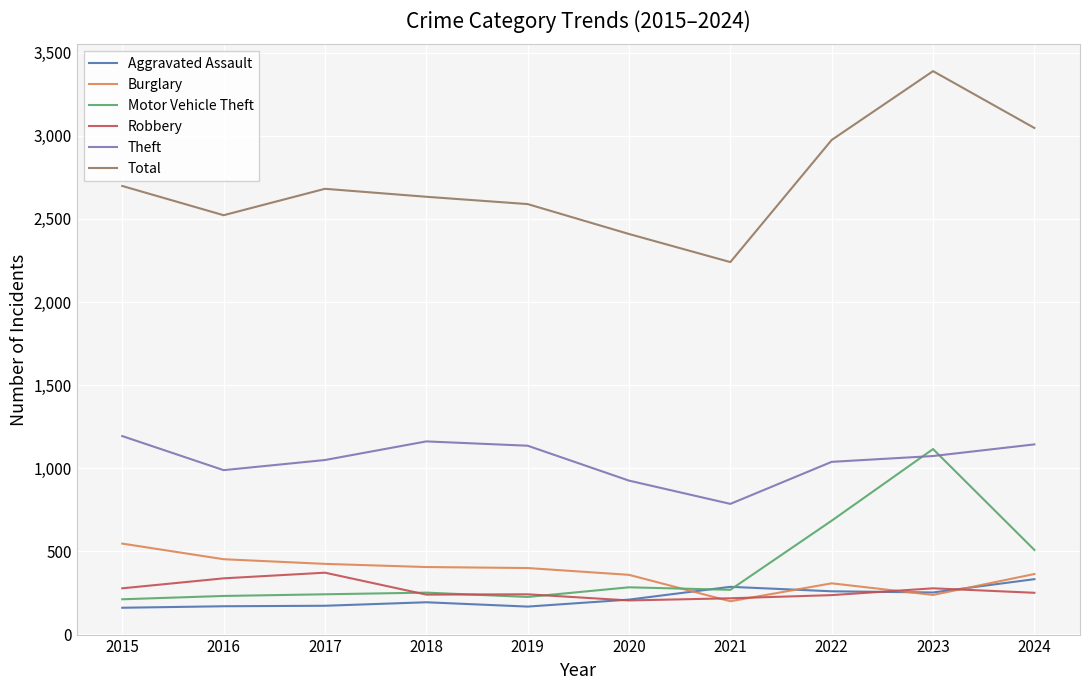

What is the approximate value of Burglary at 2020?

358